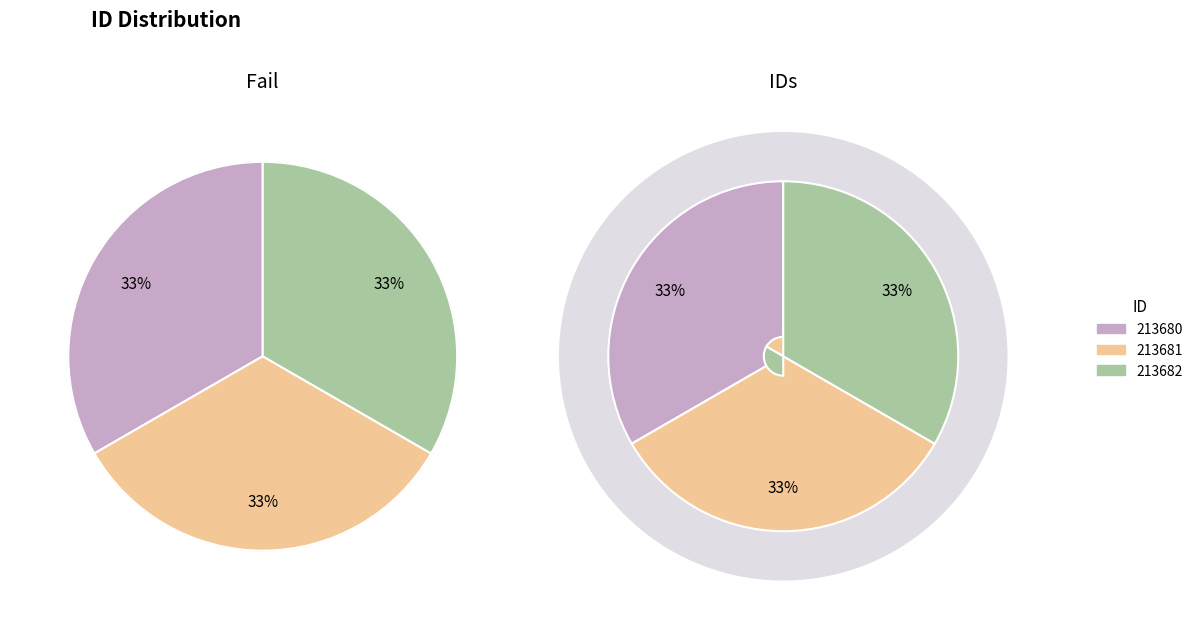

To the nearest percent, what is the average slice percentage?

33%